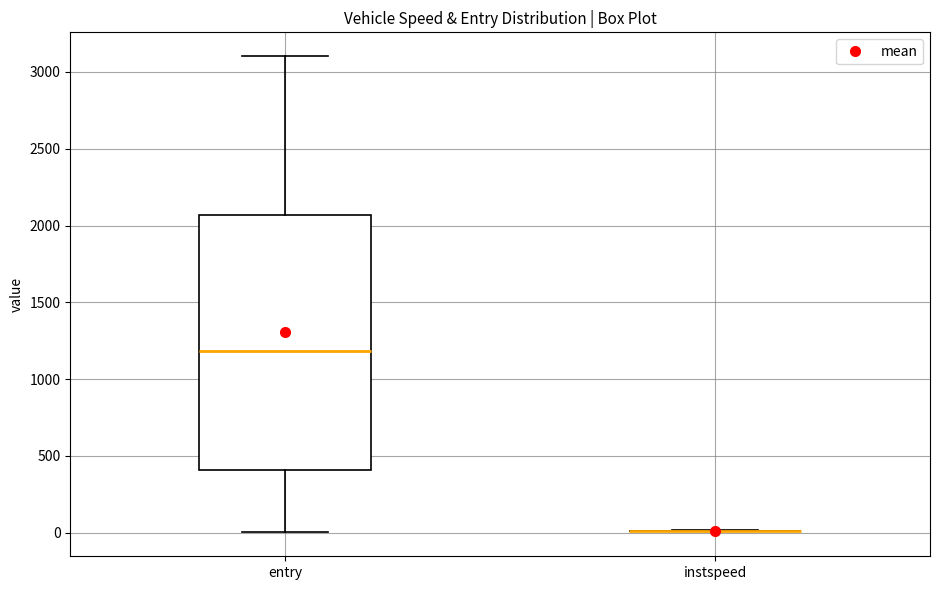

Reading left to right, read every box against the y-axis: the position of its median line, the range the box covers, and the ends of its whiskers. The values are not printed on the chart, so give them approximately, as read against the axis.

entry: median 1200, box 400 to 2050, whiskers 0 to 3100
instspeed: box collapsed to a line at 0, whiskers 0 to 0